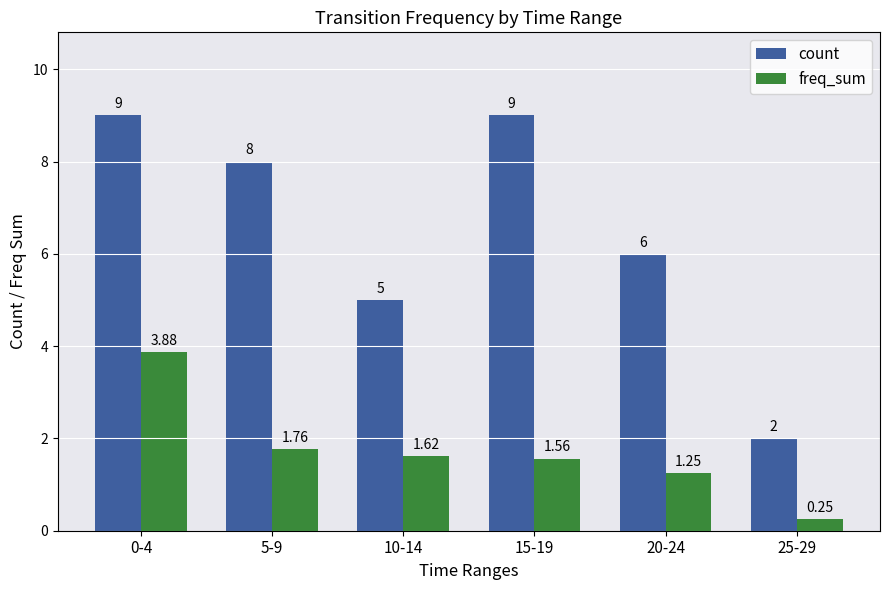

How many data points in freq_sum are above 1?

5